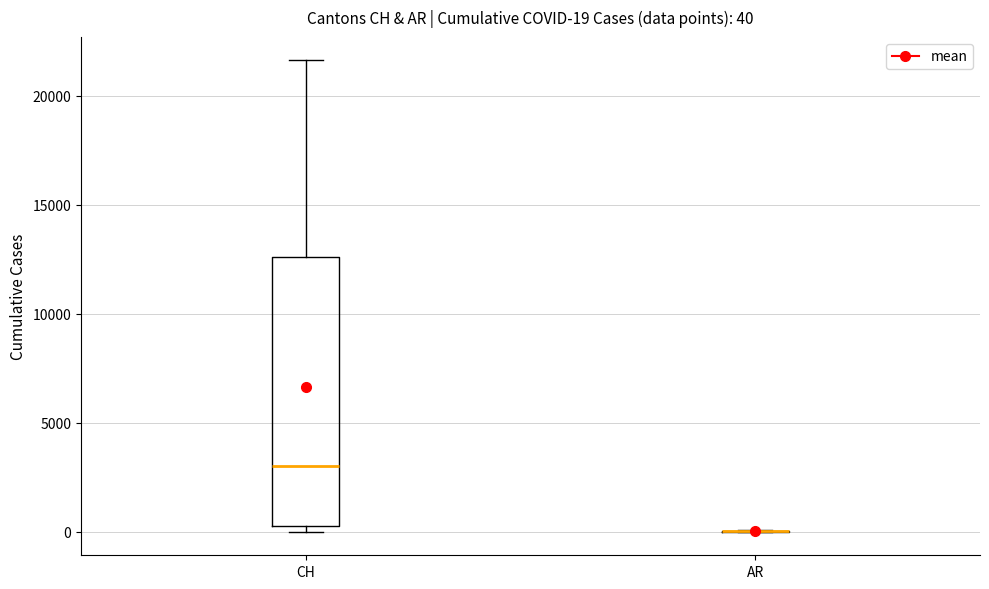

Which box is the tallest, from its lower edge to its upper edge?

CH